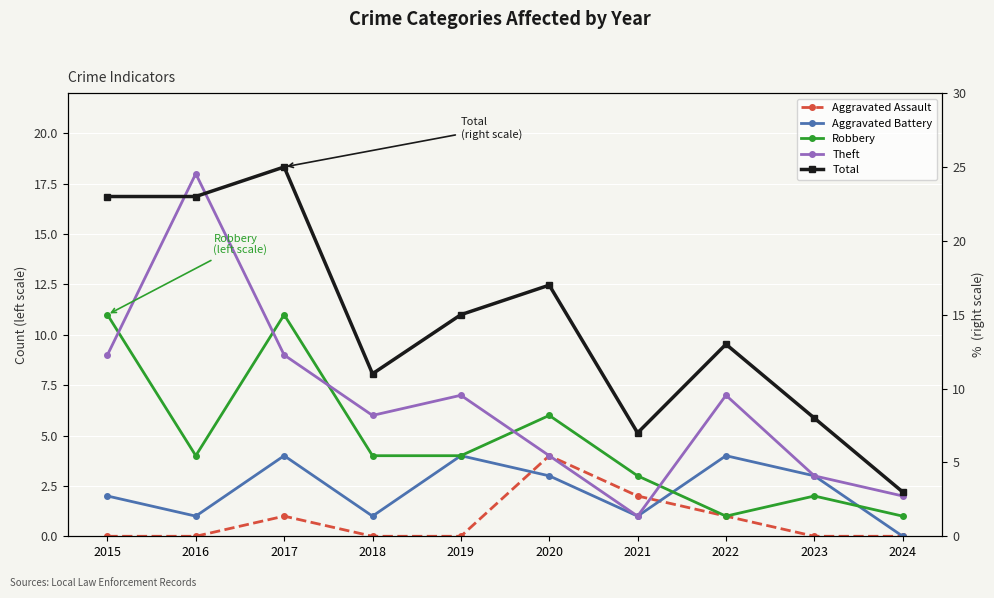

What is the total value across all series at 2023?

16